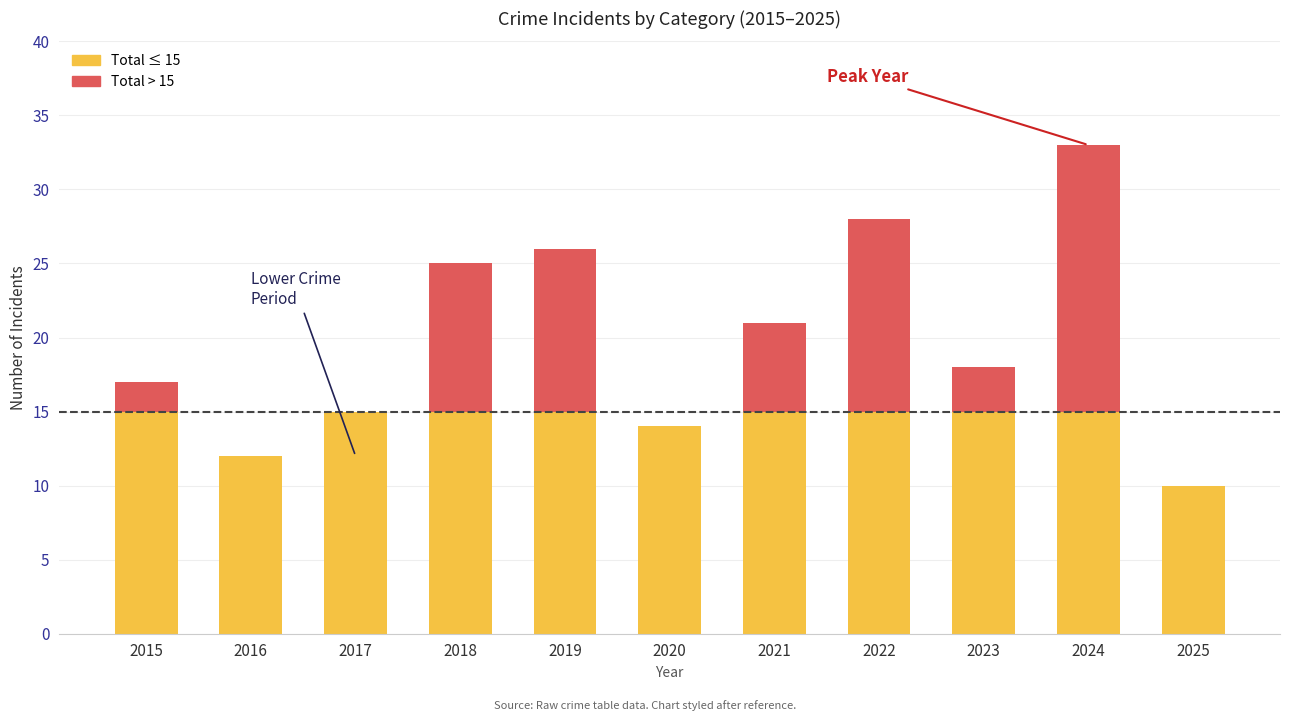

At which category is the sum across all series the highest?

2024